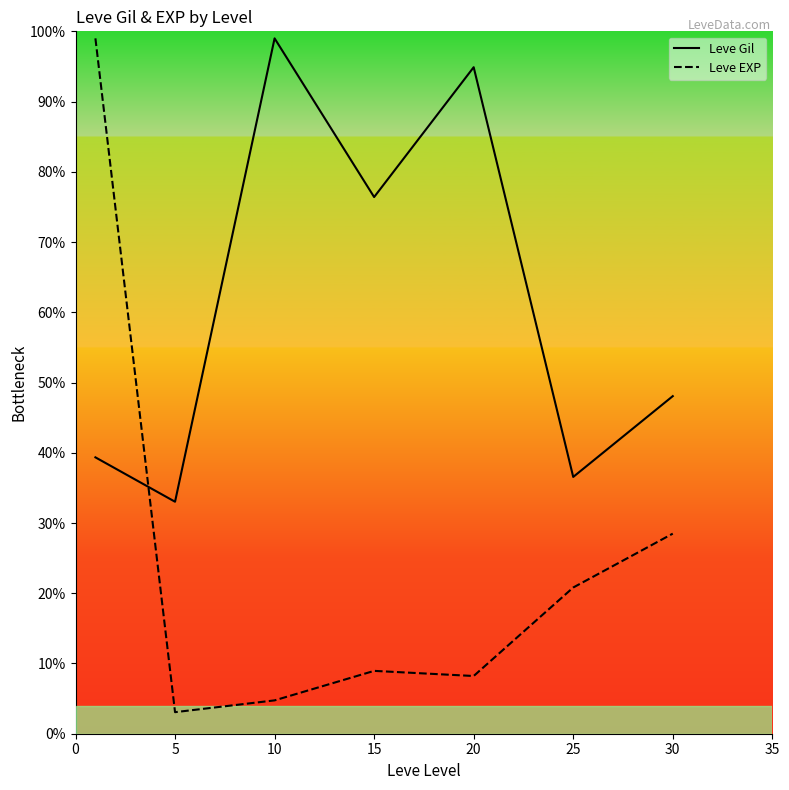

What is the difference between the maximum and minimum values in the Leve Gil series?

66.0